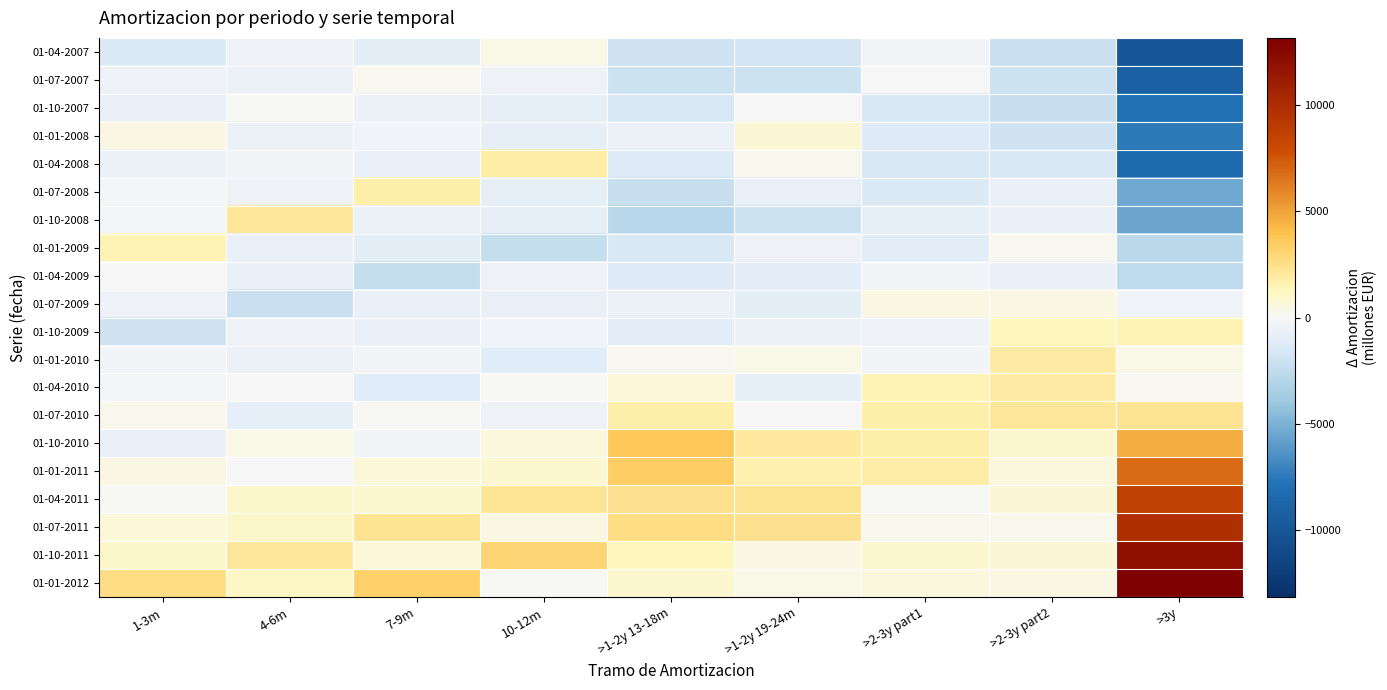

At which category is the sum across all series the highest?

>3y